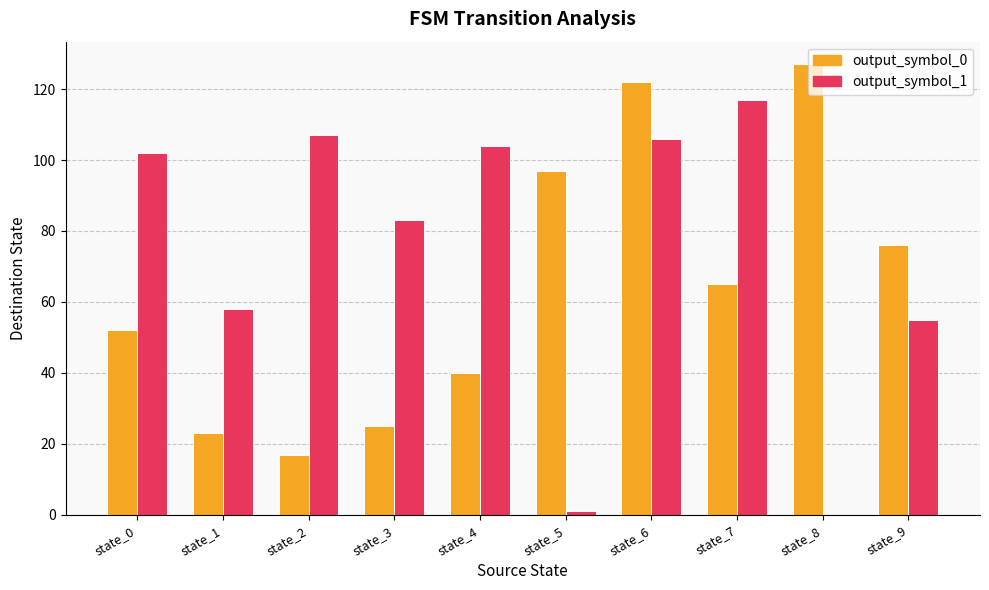

What is the sum of all output_symbol_0 values?

644